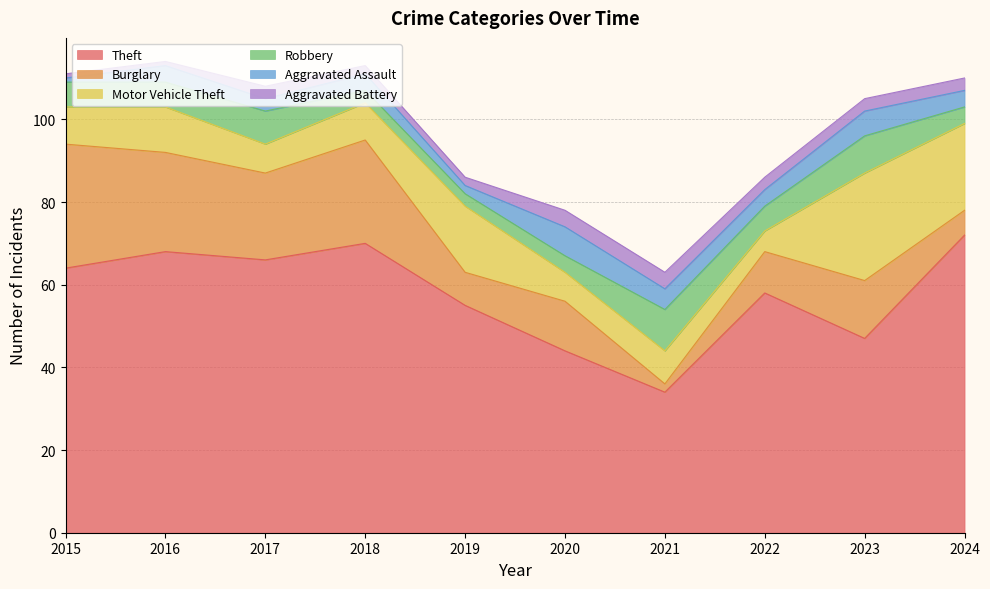

After their last crossing, which series has the higher values: Burglary or Robbery?

Burglary